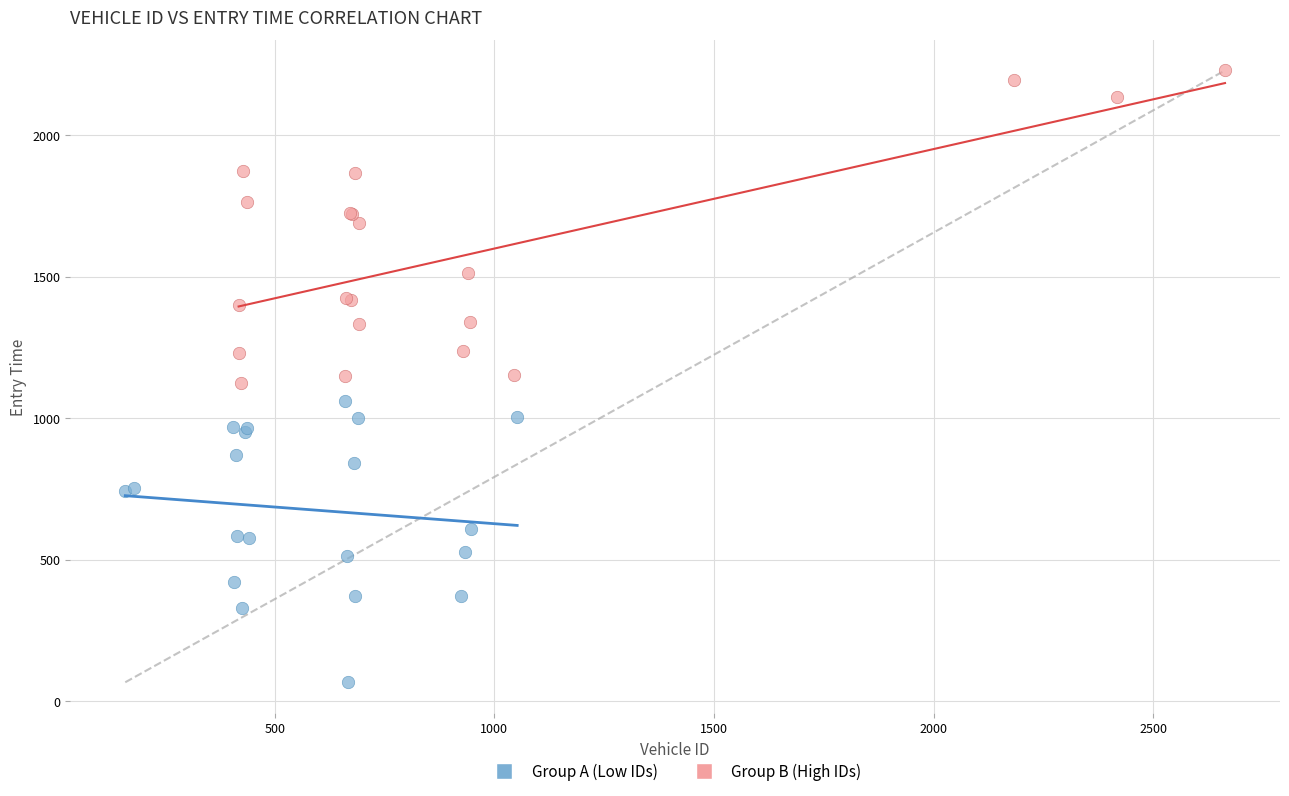

Which series contains the lowest Y value?

Group A (Low IDs)